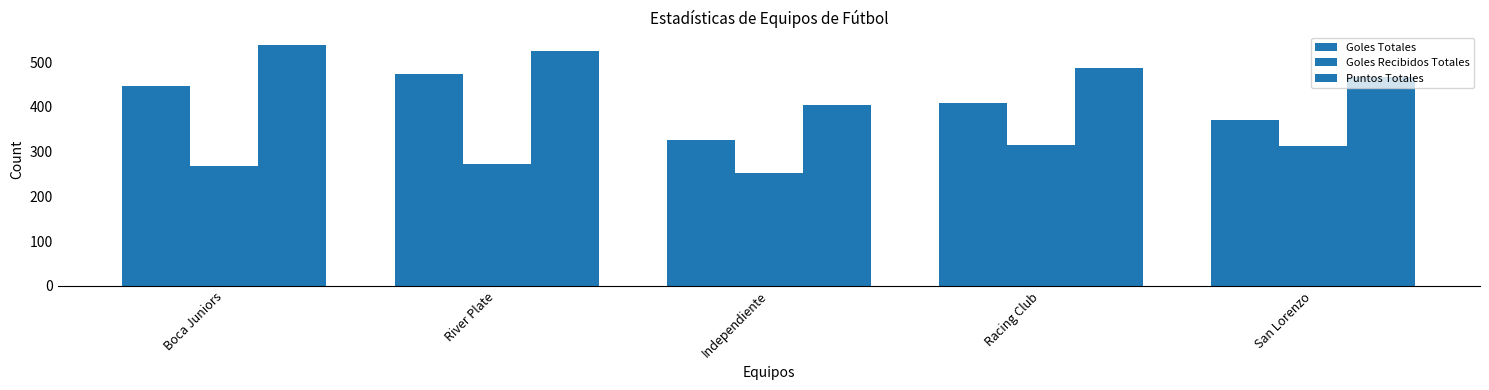

How many series are shown in this chart?

3